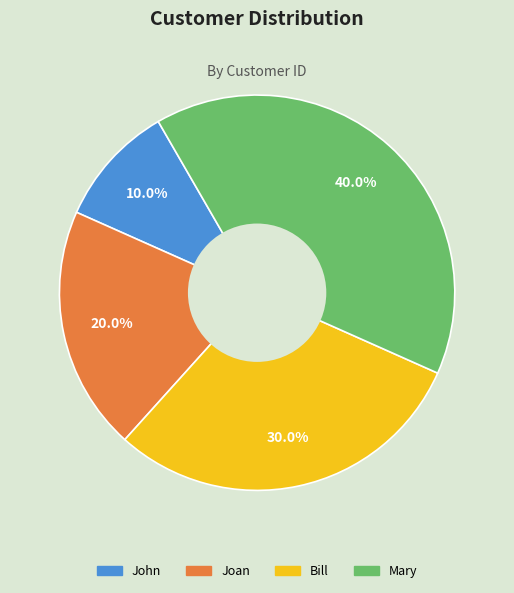

Which category has the biggest portion of the pie?

Mary